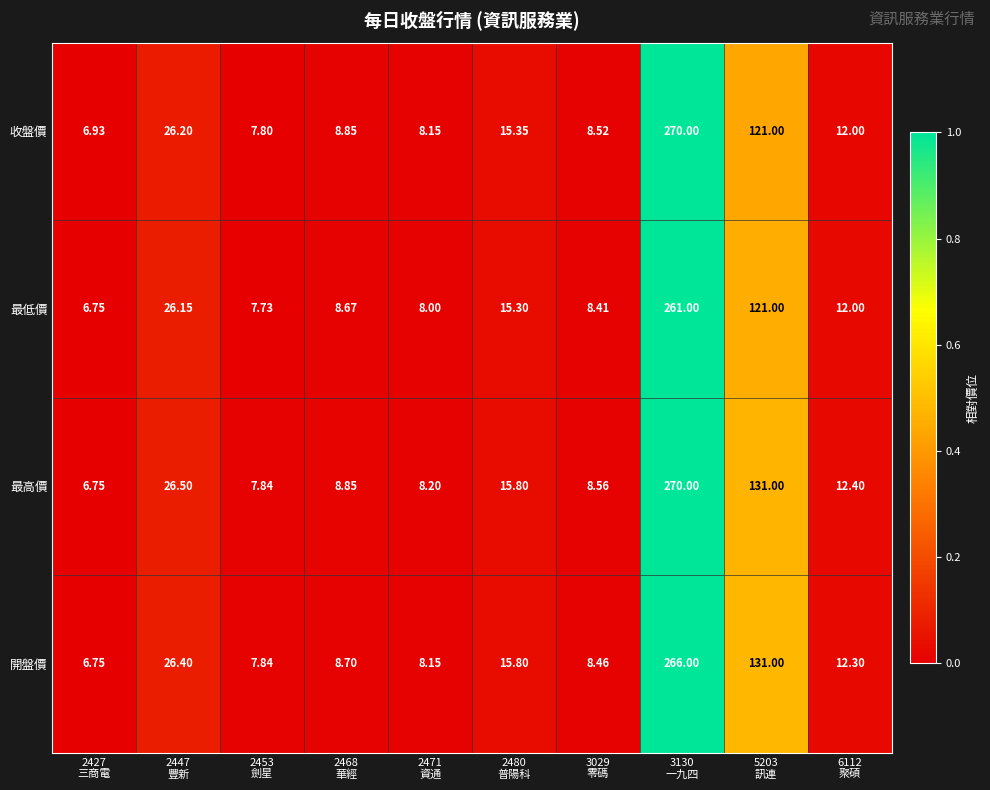

List the series in order of their overall mean, lowest first.

最低價, 收盤價, 開盤價, 最高價